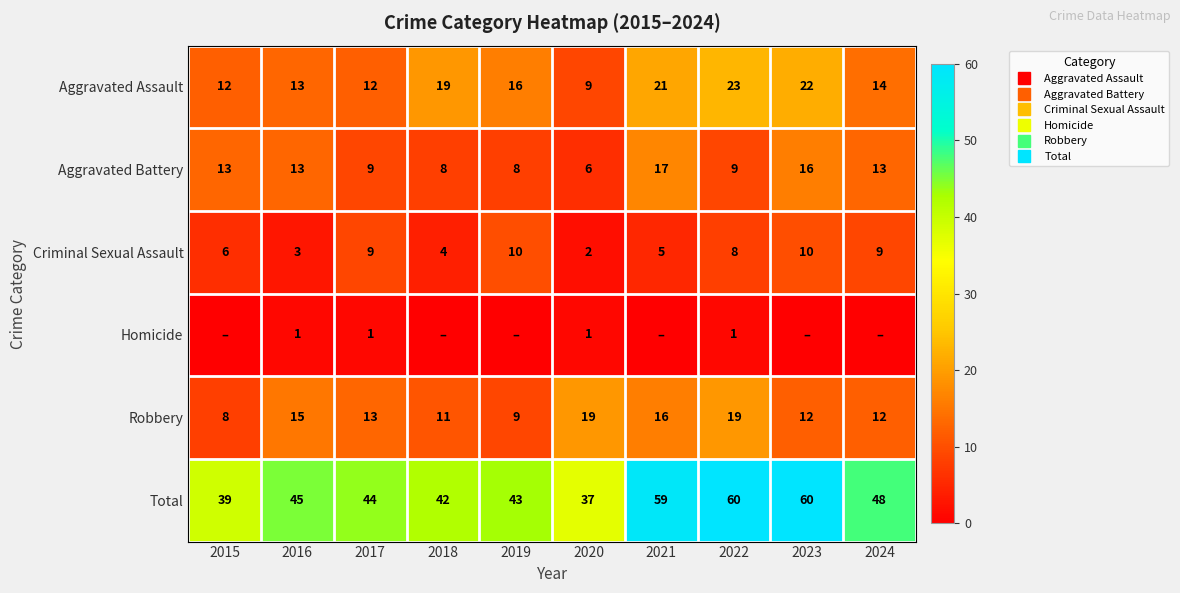

At which label is Criminal Sexual Assault closest to 6?

2015